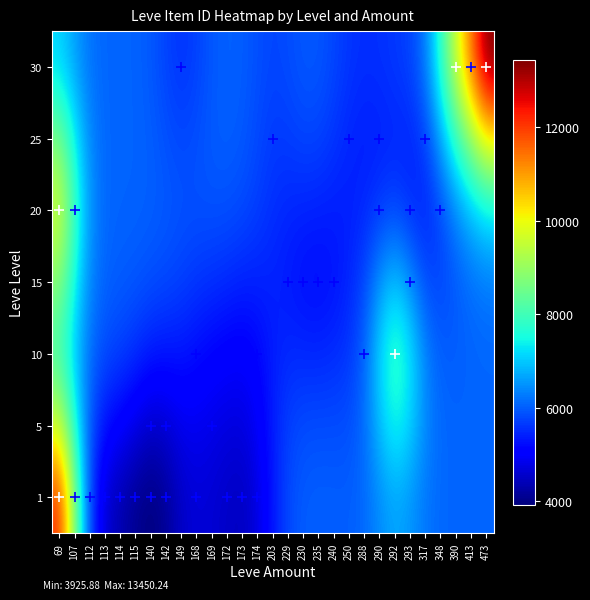

At which category is the sum across all series the highest?

69